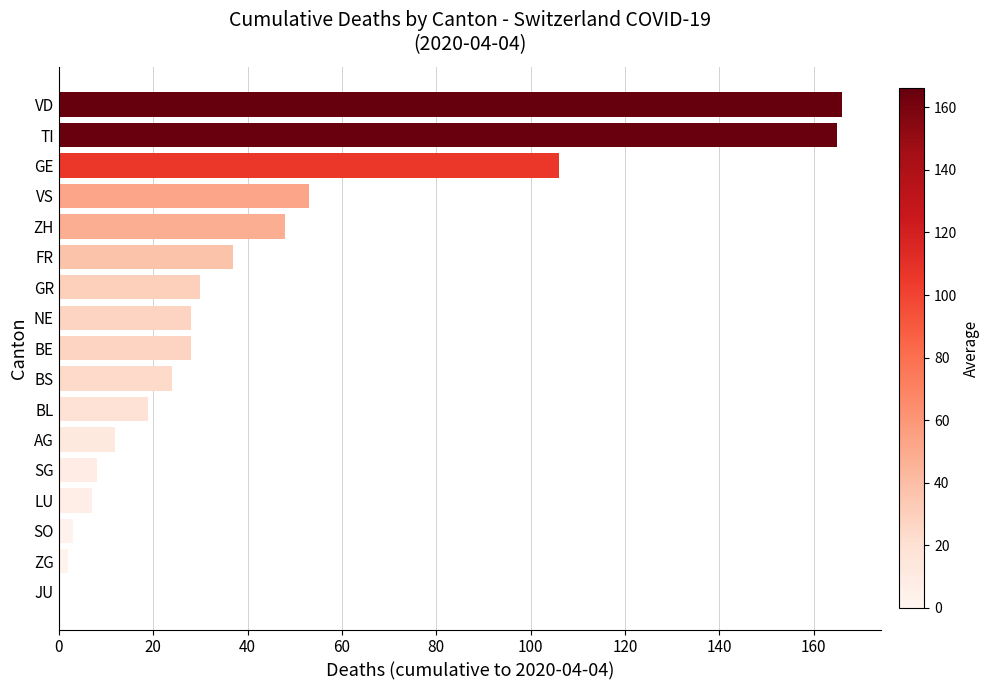

What is the greatest value displayed?

166